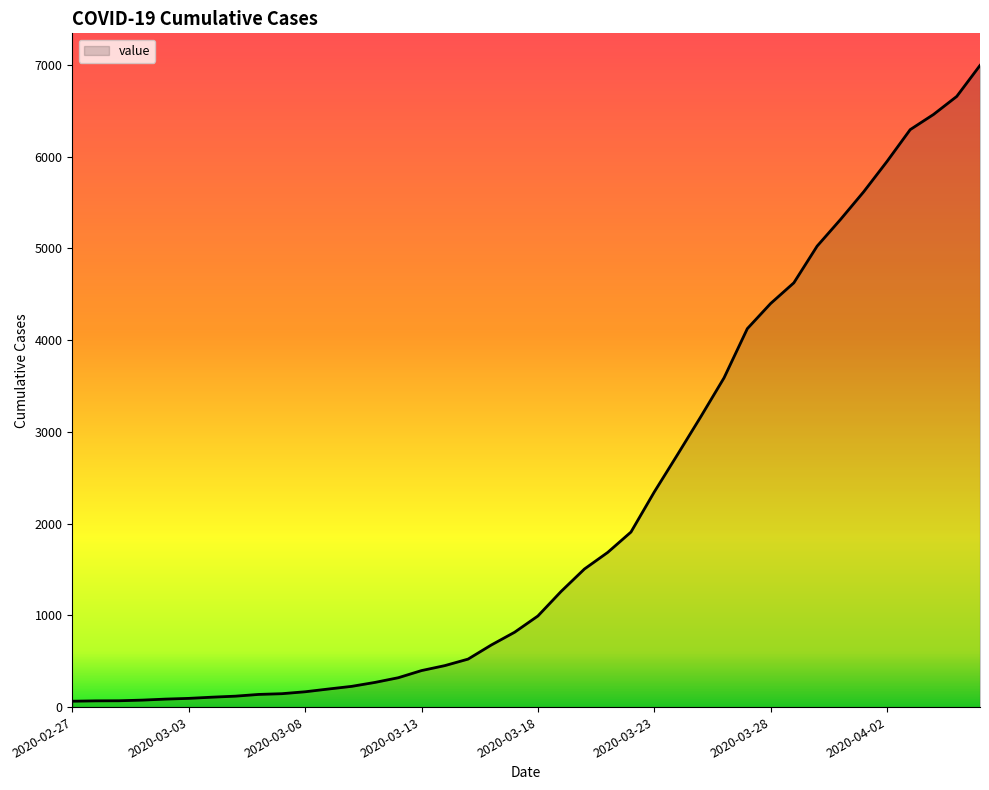

What is the maximum value shown in the chart?

6995